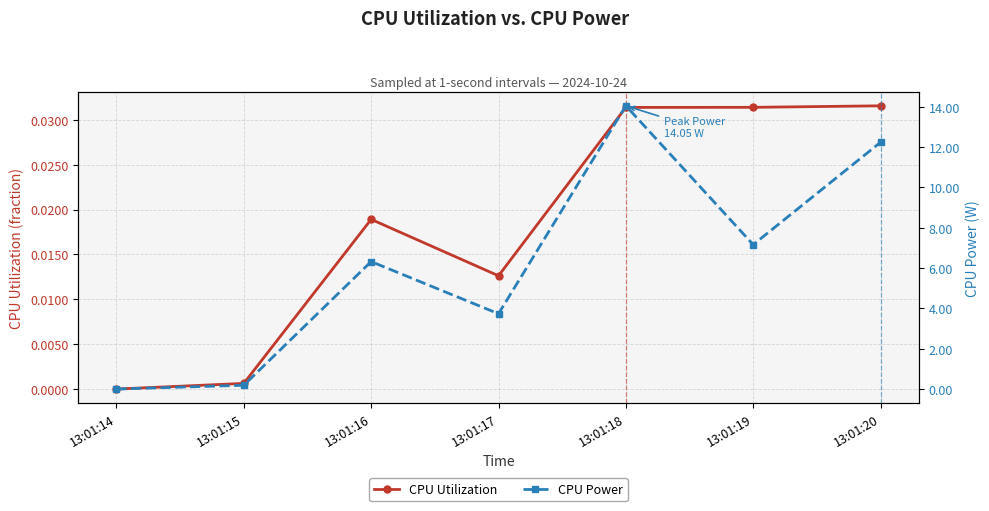

At which category does CPU Utilization reach its first local peak?

13:01:16